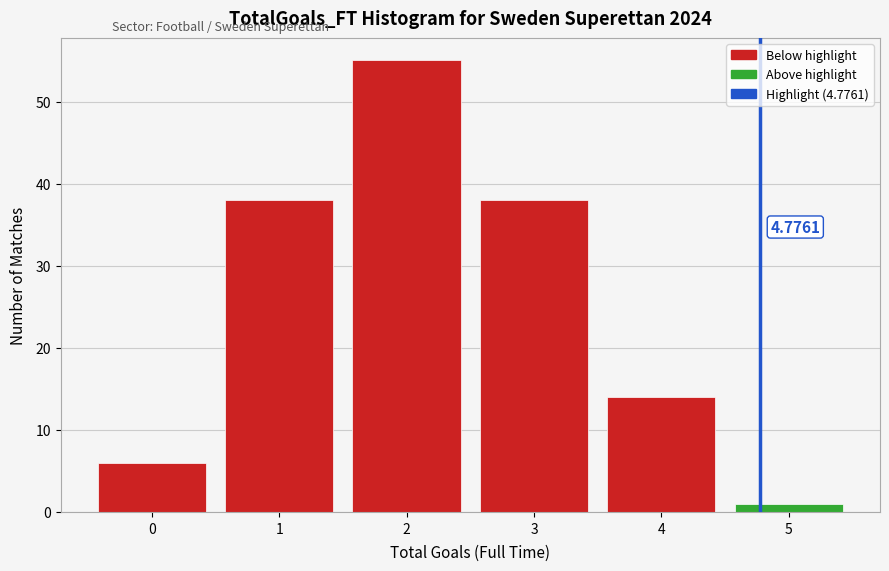

Which range on the x-axis has the tallest bar?

1.5 to 2.5